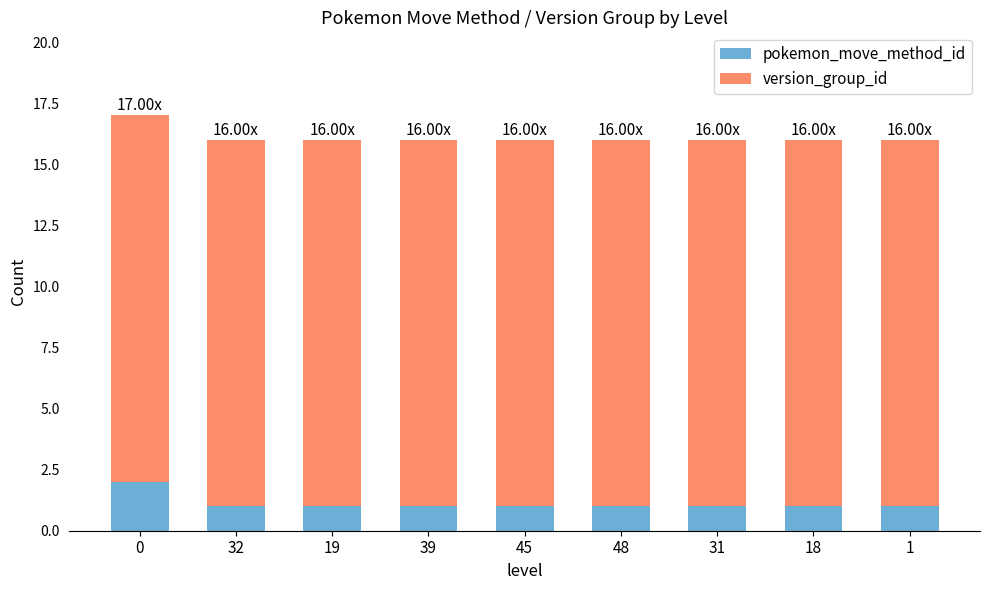

What is the sum of all pokemon_move_method_id values?

10